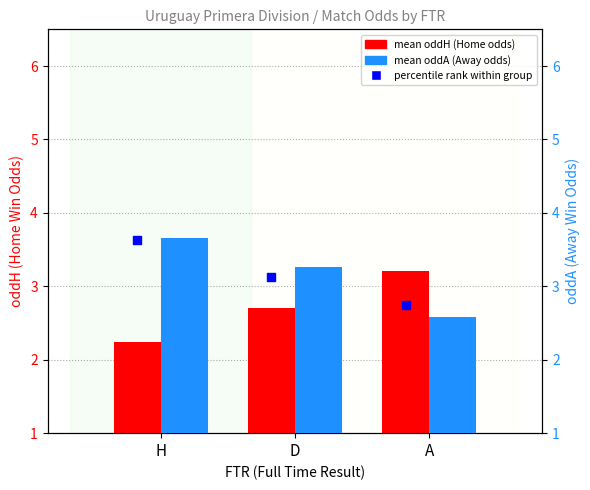

Is the value of mean oddA at D greater than the value of mean oddH at D?

Yes